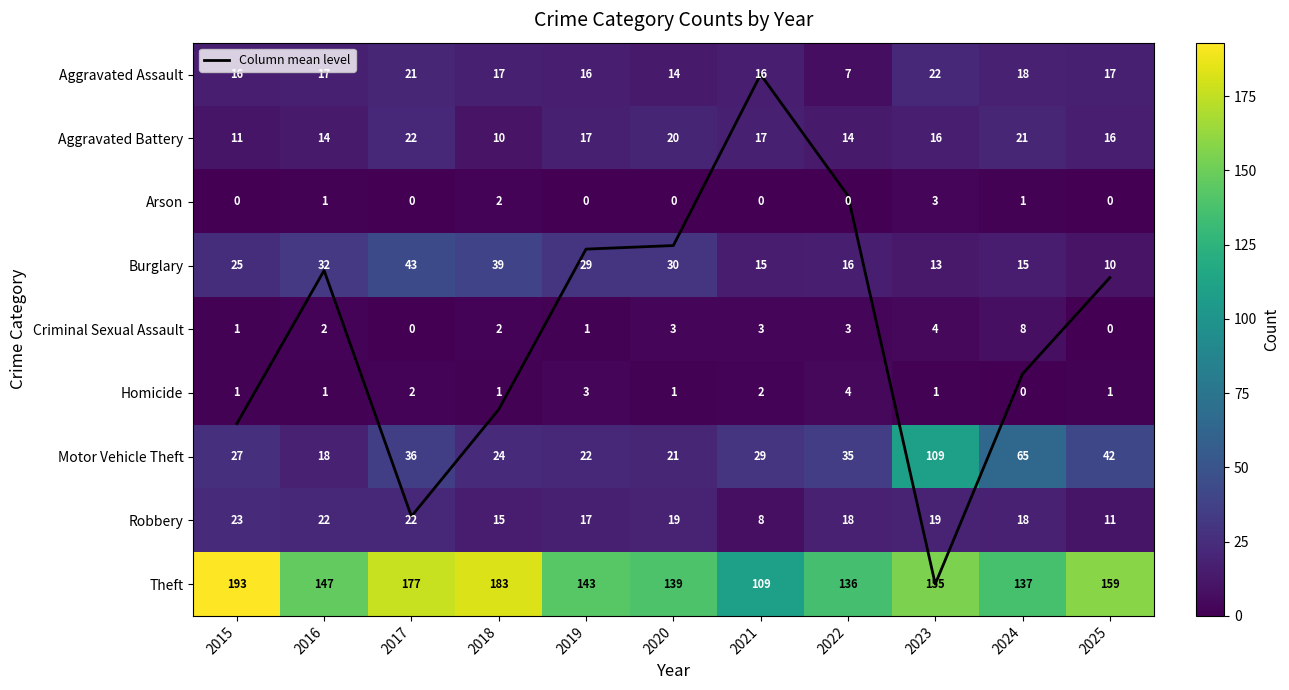

The value of Robbery at 2022 is 18.0. True or false?

True